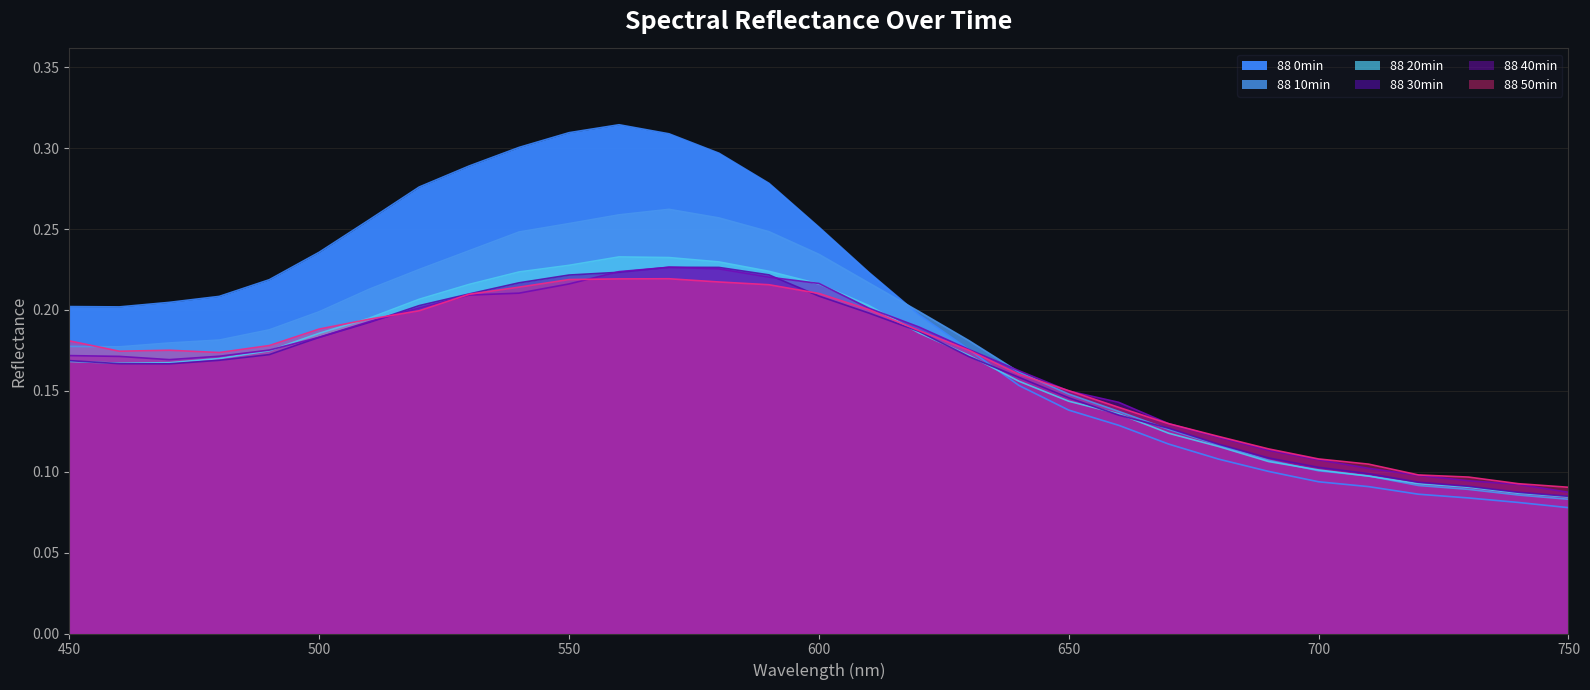

Which series has the widest spread of values?

88 0min